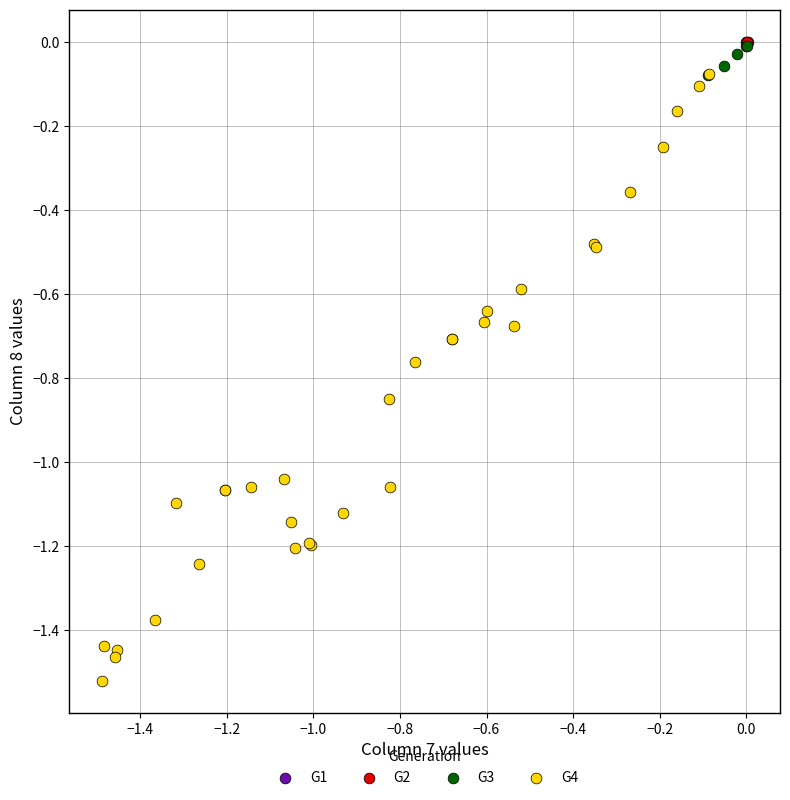

What are all the series names shown in the legend?

G1, G2, G3, G4